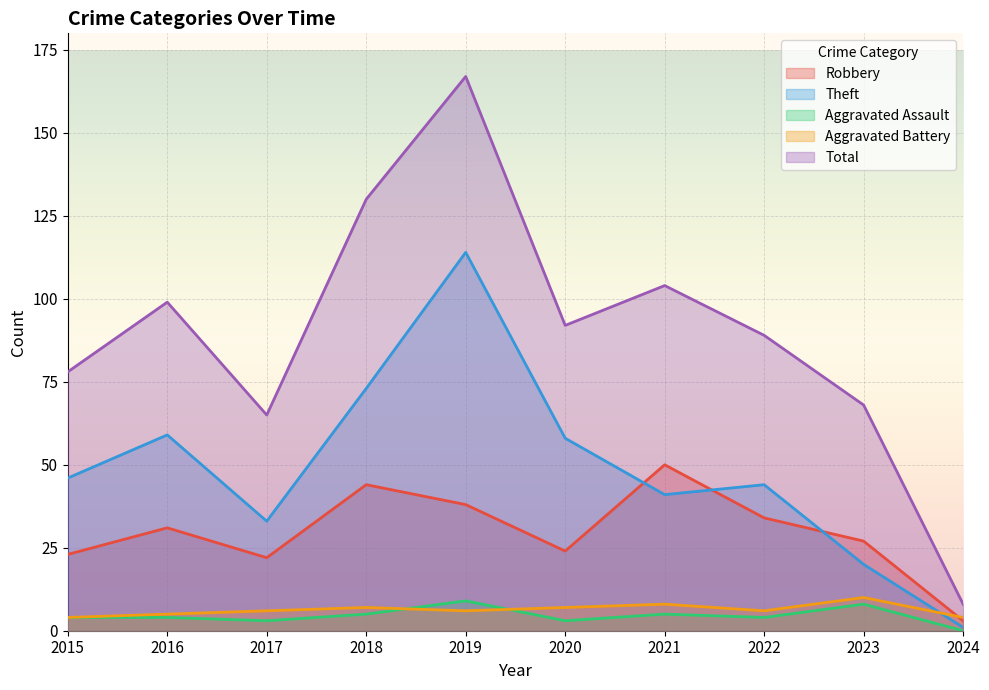

What is the sum of all Robbery values?

296